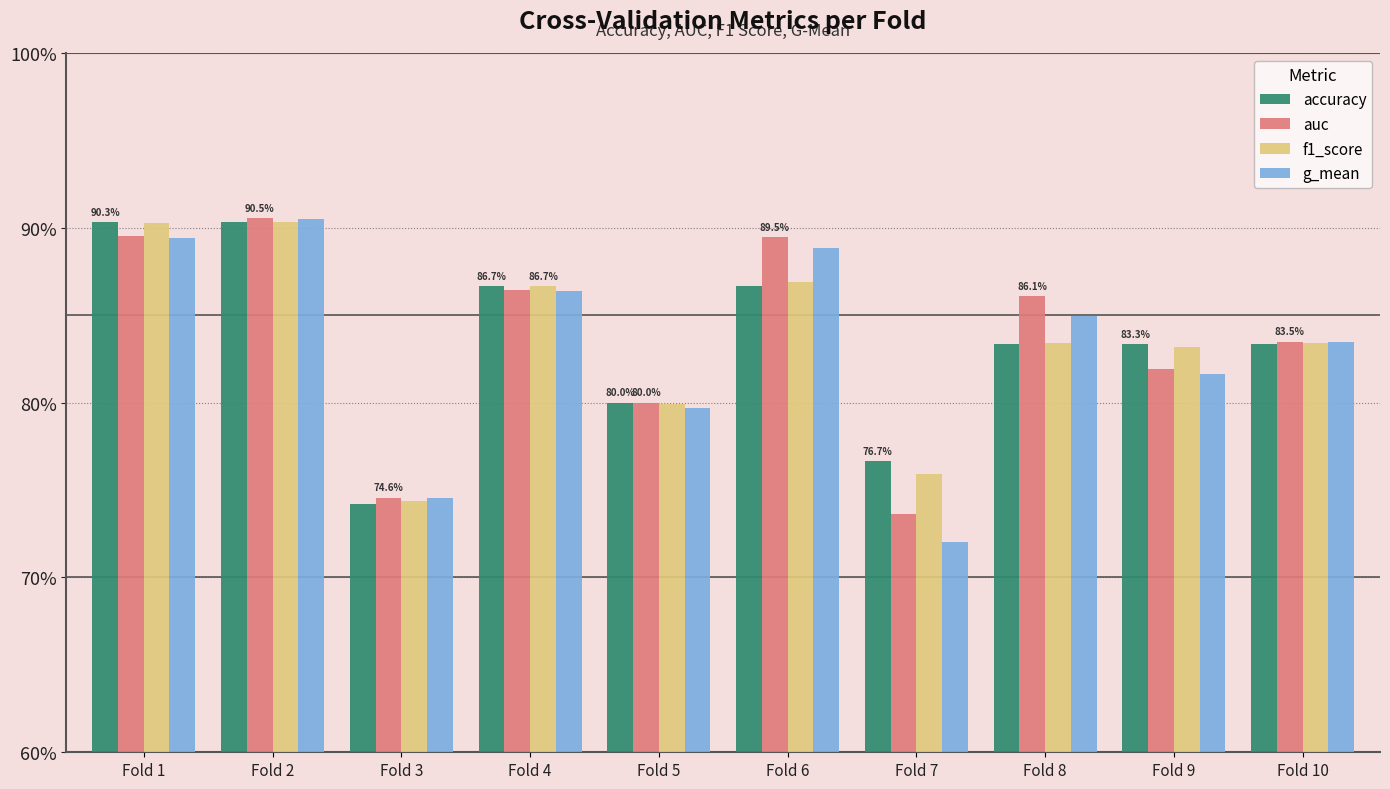

What is the difference between the maximum and minimum values in the g_mean series?

0.2